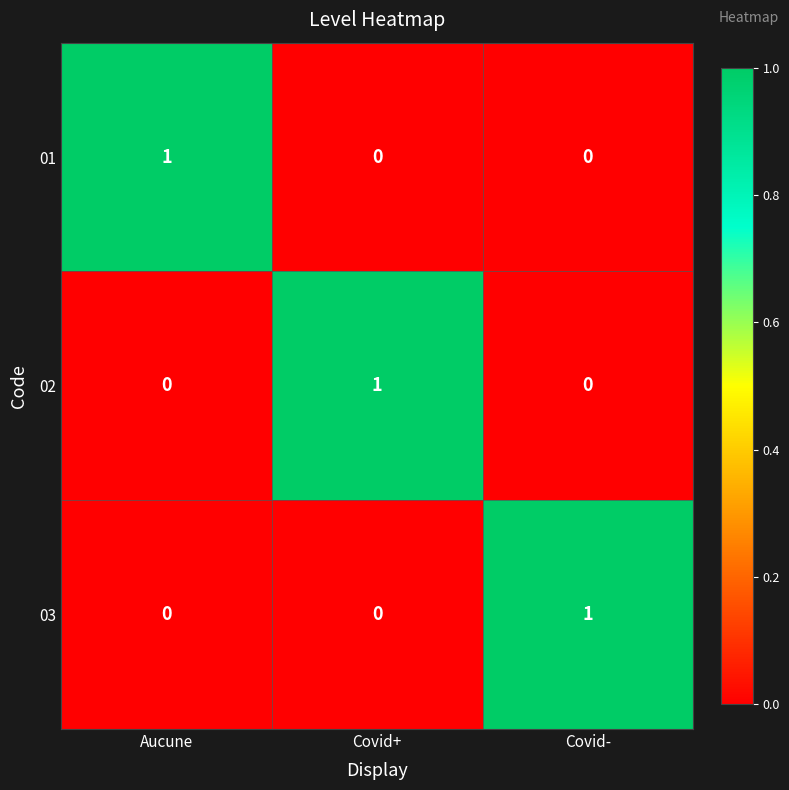

Which category has the highest value in the 03 series?

Covid-